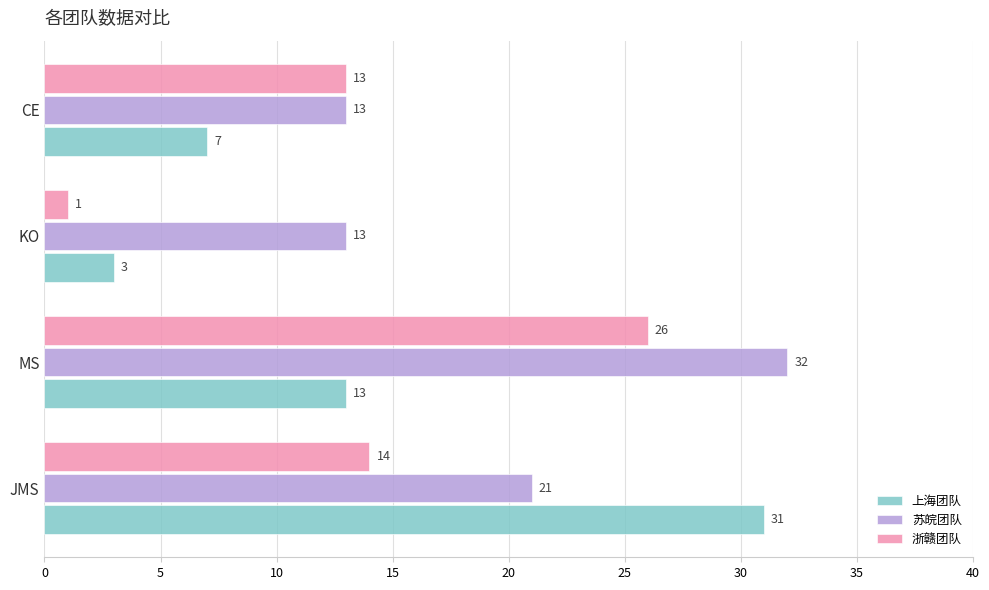

List the series in order of their peak value, highest first.

苏皖团队, 上海团队, 浙赣团队